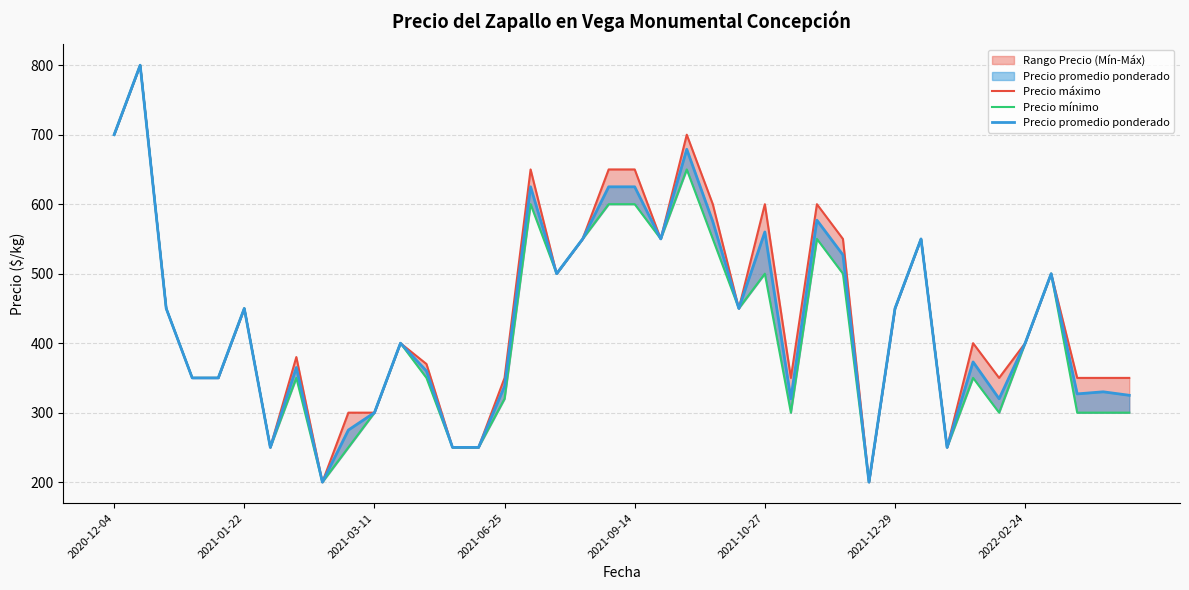

At which label does Precio mínimo first exceed 400?

2020-12-04